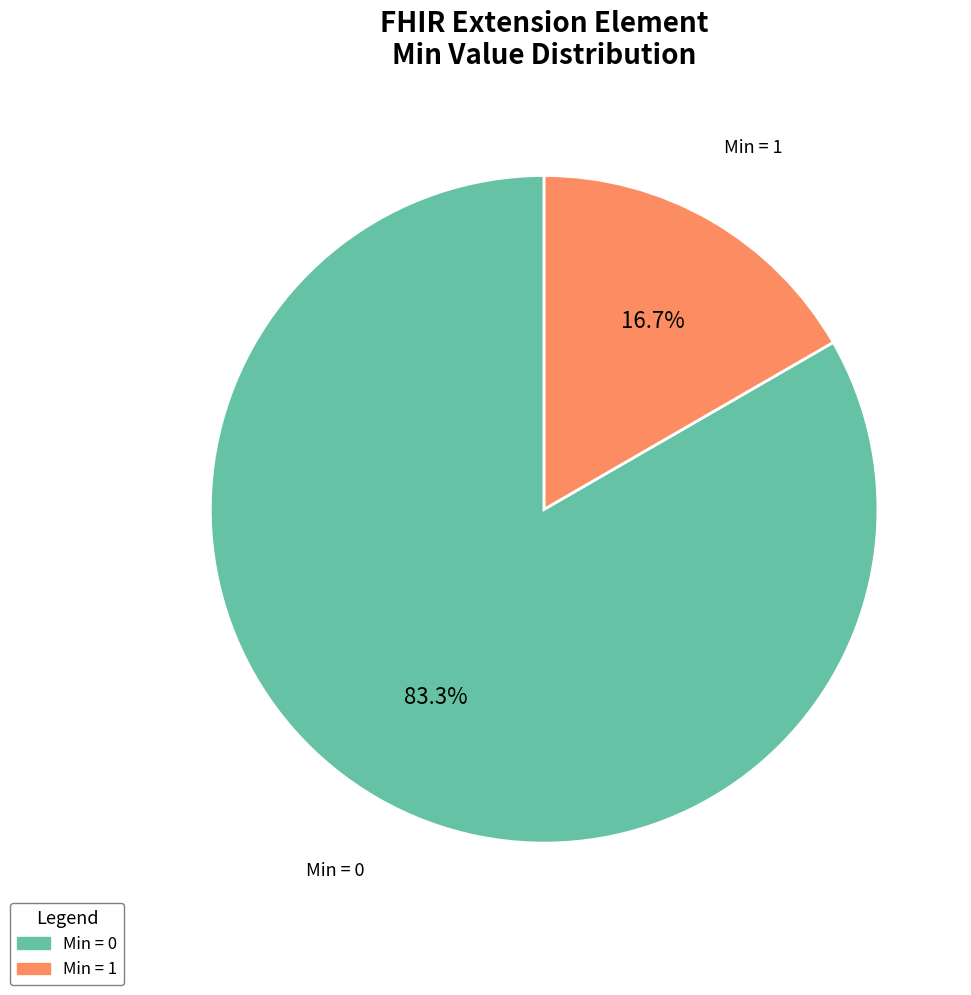

Count the number of slices in the pie.

2